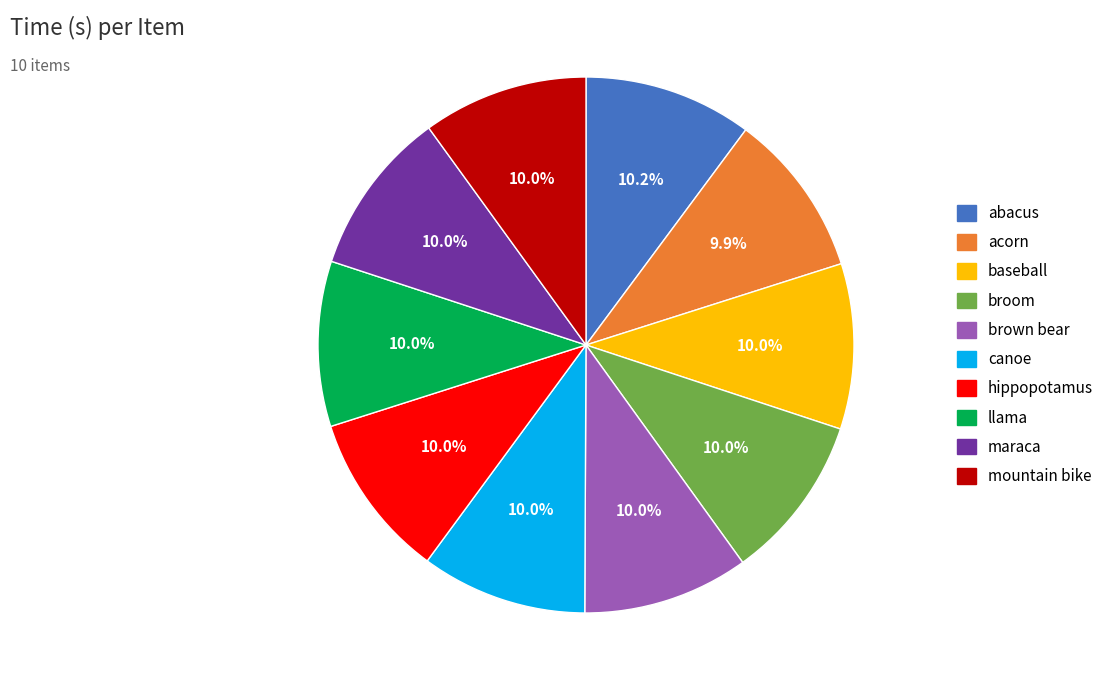

What percentage is the maraca slice, to the nearest percent?

10%